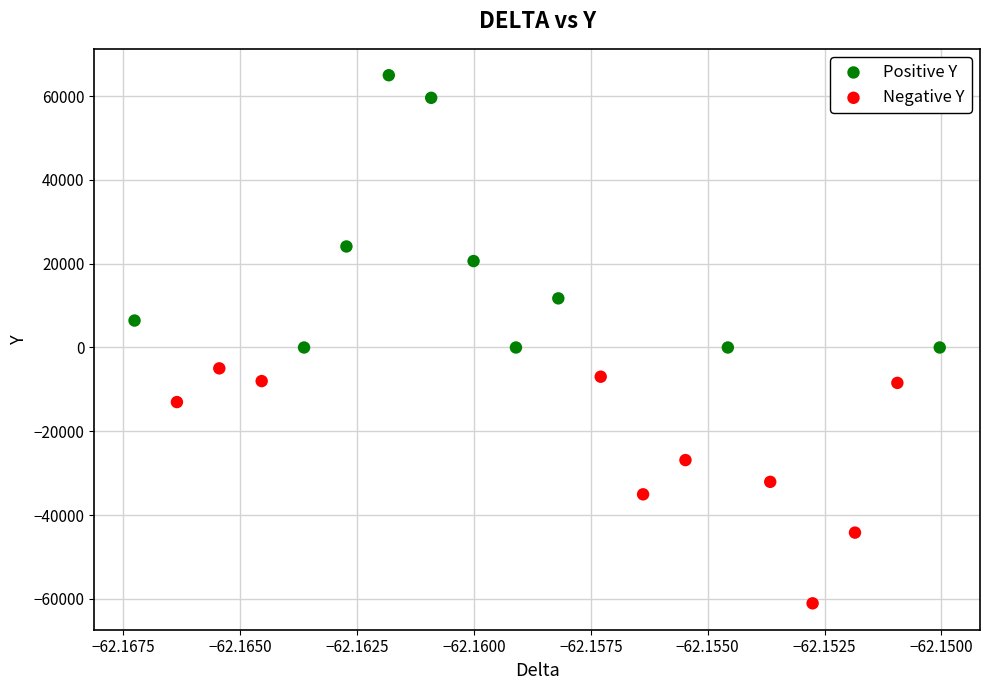

Which series reaches the maximum Y coordinate?

Positive Y